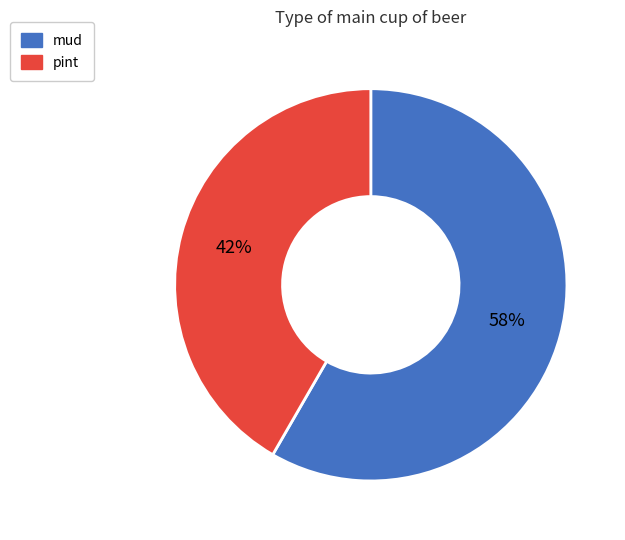

True or false: pint accounts for 33% of the total.

False